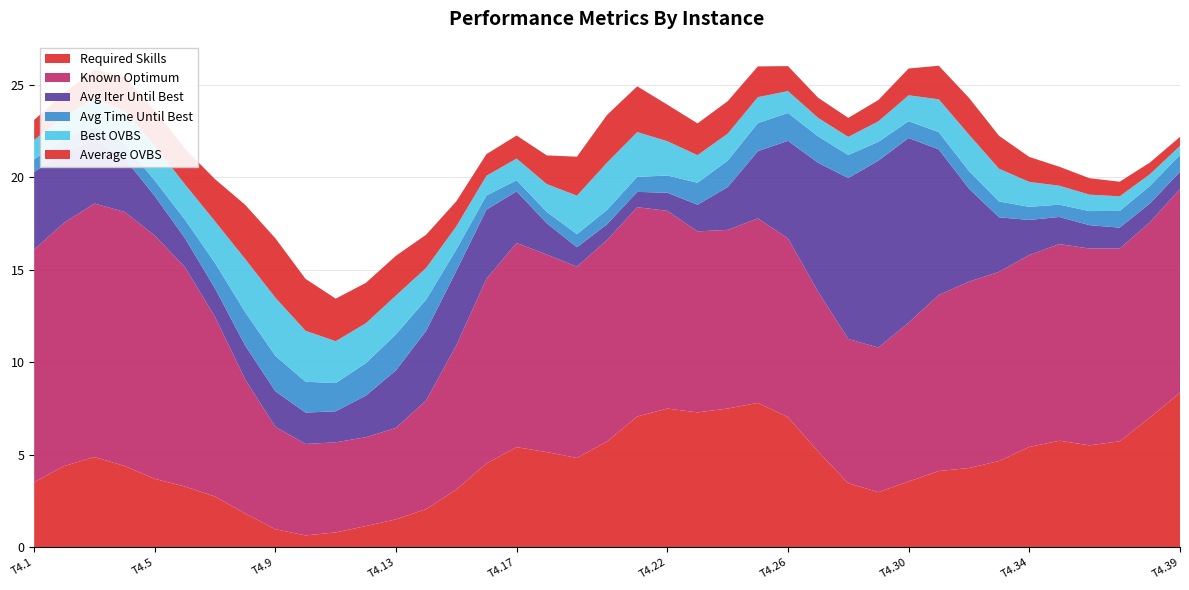

What is the total value across all series at T4.9?

16.7